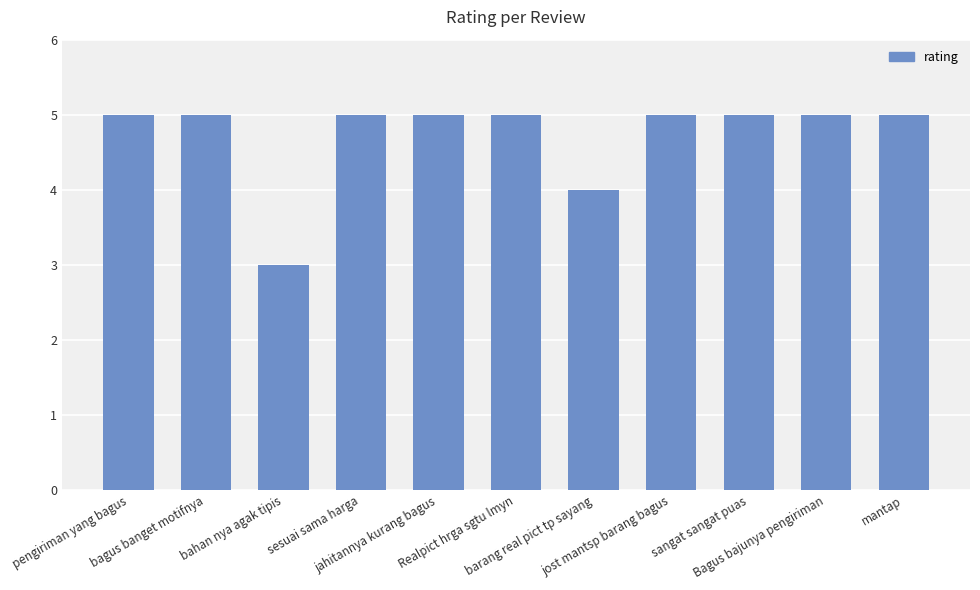

True or false: the data shows 2 at sangat sangat puas.

False